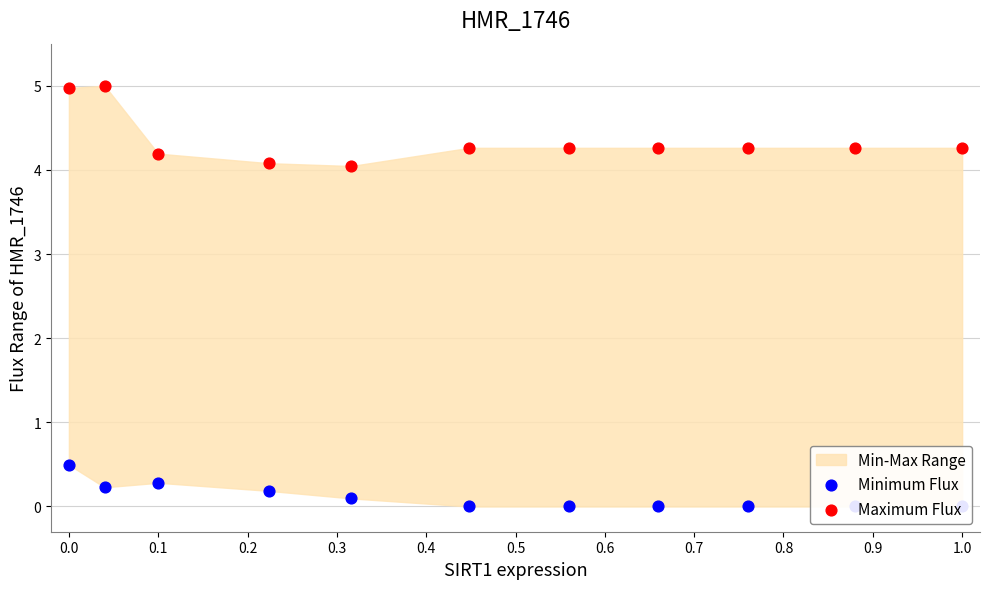

Which series reaches the minimum Y coordinate?

Minimum Flux